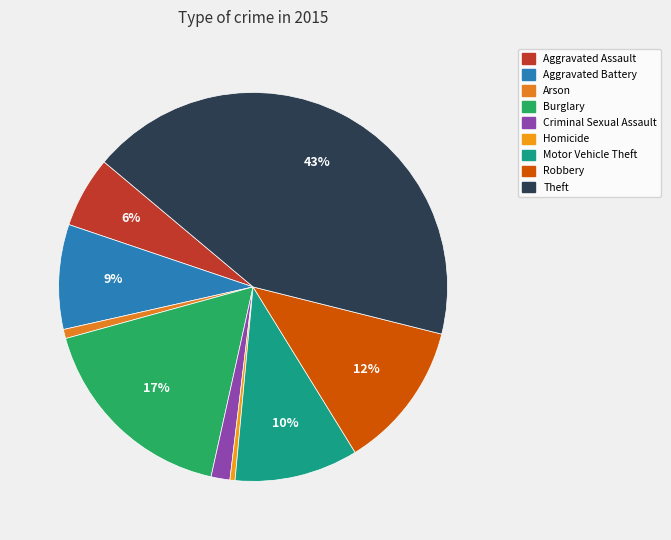

Combined, do Theft and Aggravated Assault account for over 50%?

No